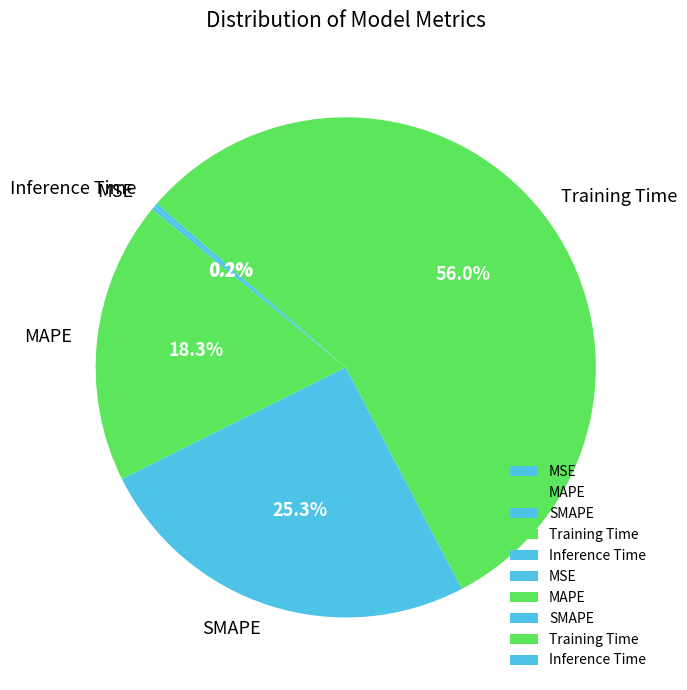

Which category has the biggest portion of the pie?

Training Time